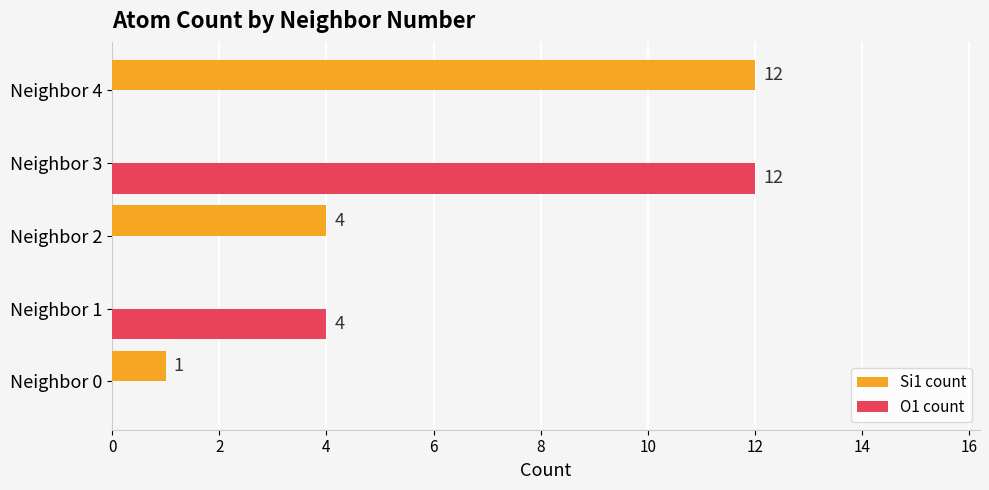

The O1 count series shows 2 at Neighbor 1. True or false?

False